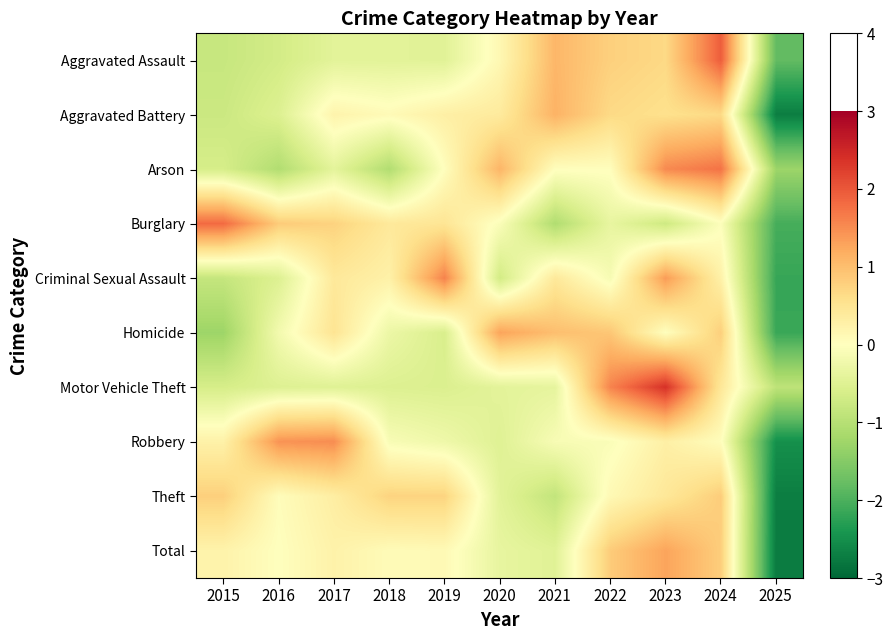

Reading left to right, extract all data points from this chart.

Aggravated Assault: 2015=-0.8	2016=-0.7	2017=-0.4	2018=-0.4	2019=-0.5	2020=0.1	2021=1.1	2022=0.8	2023=0.7	2024=1.9	2025=-1.8
Aggravated Battery: 2015=-0.8	2016=-0.5	2017=0.2	2018=0.1	2019=0.3	2020=0.4	2021=1.1	2022=0.7	2023=0.6	2024=0.7	2025=-2.7
Arson: 2015=-0.6	2016=-1.1	2017=-0.4	2018=-1.1	2019=0.0	2020=1.1	2021=0.0	2022=0.0	2023=1.5	2024=1.7	2025=-1.3
Burglary: 2015=1.8	2016=0.8	2017=0.8	2018=0.4	2019=0.5	2020=-0.1	2021=-1.1	2022=-0.4	2023=-0.7	2024=-0.0	2025=-2.0
Criminal Sexual Assault: 2015=-0.8	2016=-0.5	2017=0.4	2018=0.3	2019=1.6	2020=-0.7	2021=0.4	2022=-0.1	2023=1.4	2024=0.3	2025=-2.2
Homicide: 2015=-1.3	2016=-0.2	2017=0.5	2018=-0.3	2019=-0.6	2020=1.3	2021=1.0	2022=0.9	2023=0.0	2024=0.8	2025=-2.2
Motor Vehicle Theft: 2015=-0.6	2016=-0.5	2017=-0.5	2018=-0.5	2019=-0.5	2020=-0.4	2021=-0.4	2022=1.6	2023=2.4	2024=0.4	2025=-0.9
Robbery: 2015=0.3	2016=1.4	2017=1.5	2018=-0.1	2019=-0.2	2020=-0.5	2021=-0.1	2022=-0.1	2023=0.3	2024=0.0	2025=-2.5
Theft: 2015=0.8	2016=0.0	2017=0.3	2018=0.7	2019=0.7	2020=-0.4	2021=-0.9	2022=0.1	2023=0.4	2024=0.8	2025=-2.7
Total: 2015=0.2	2016=0.0	2017=0.2	2018=0.1	2019=0.1	2020=-0.4	2021=-0.5	2022=0.8	2023=1.3	2024=0.8	2025=-2.7